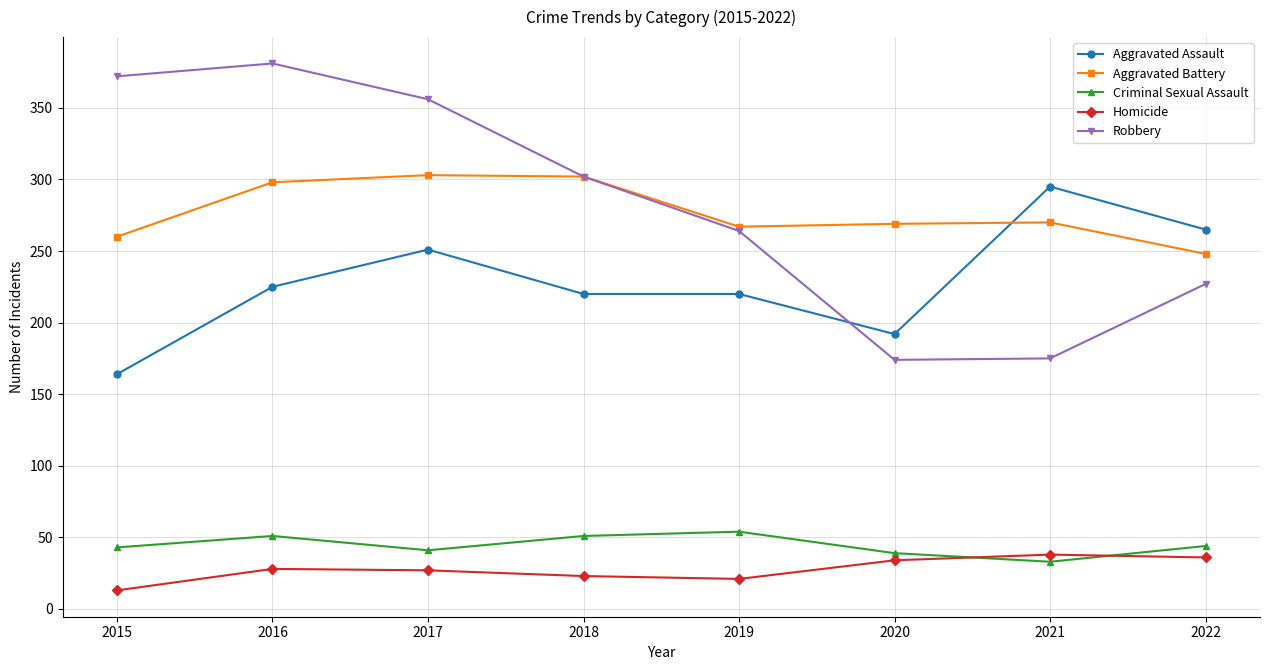

What is the value of the Aggravated Battery point at the 4th from the left?

302